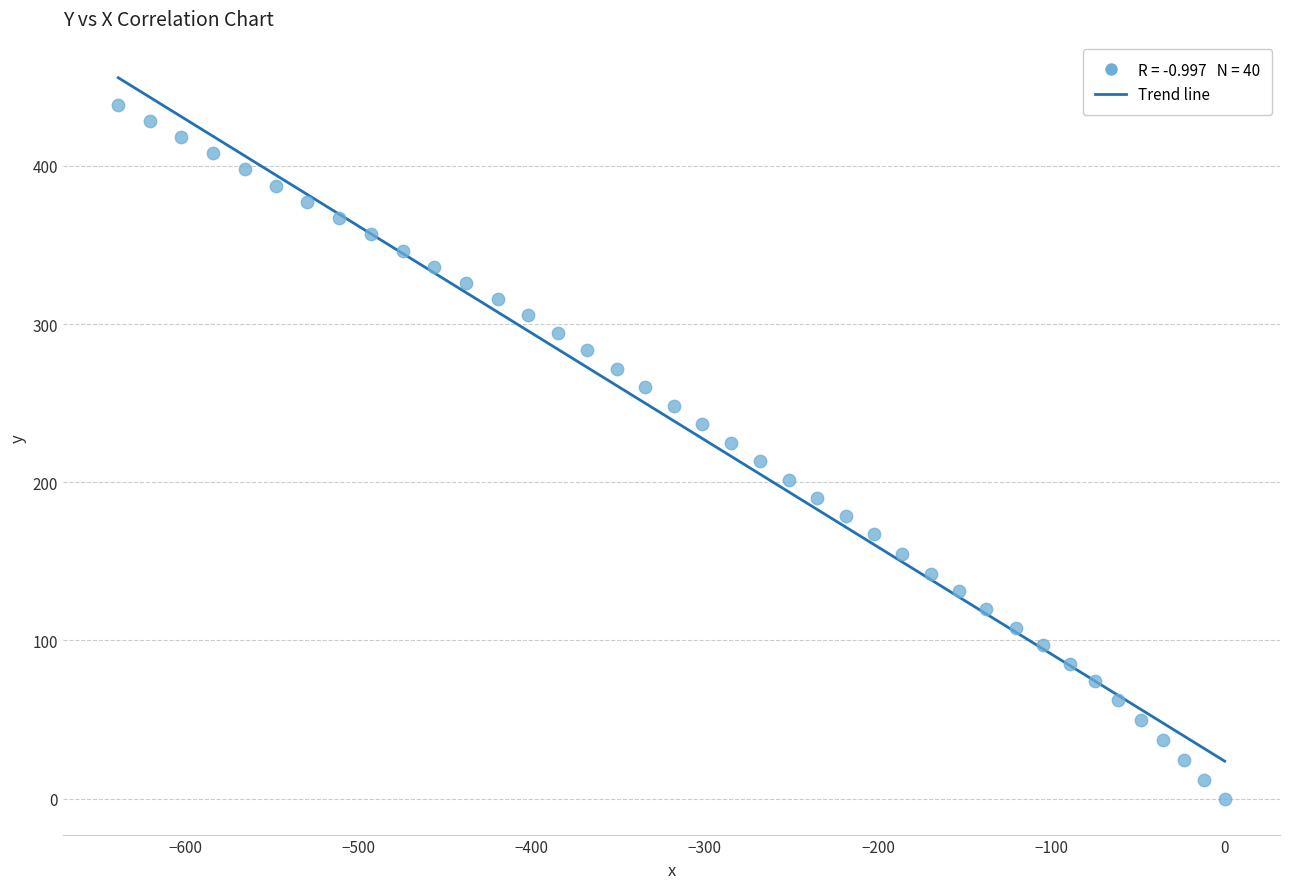

What is the range of X values (max minus min)?

638.6